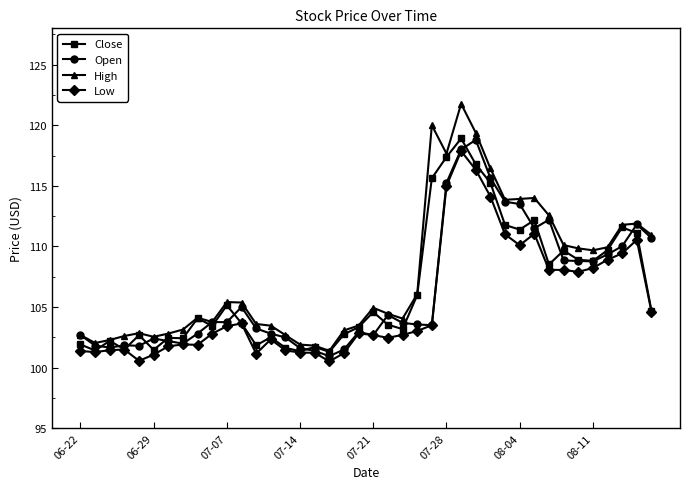

How many distinct data groups are displayed?

4